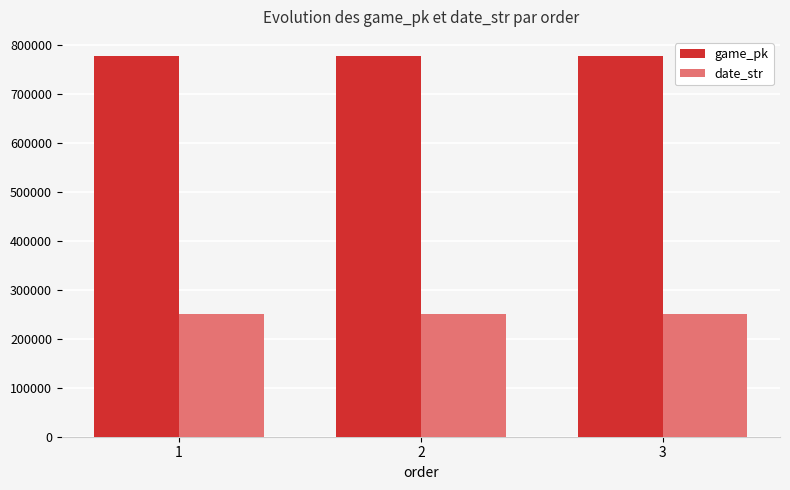

What is the difference between the highest and lowest values at 2?

527084